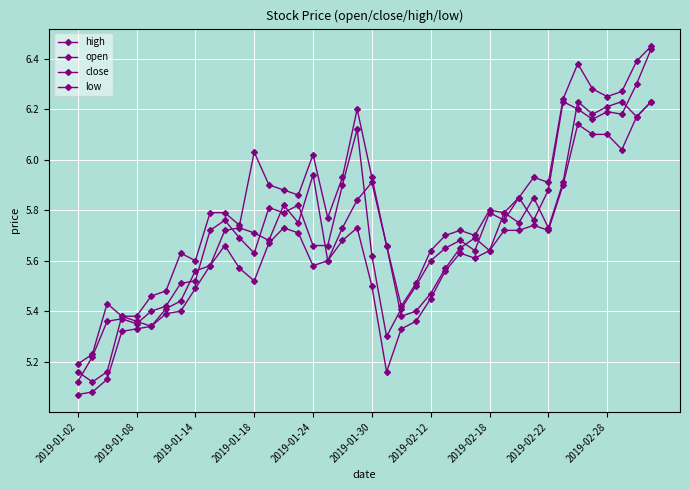

How many lines are shown in the chart?

4